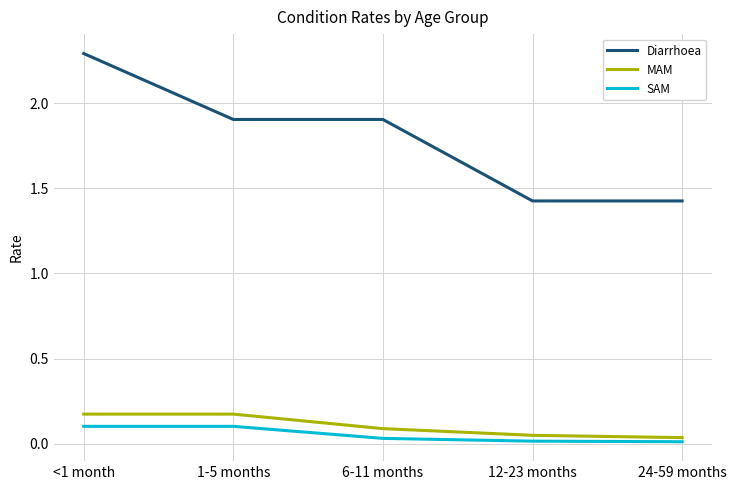

Is the value of MAM at 12-23 months greater than the value of Diarrhoea at <1 month?

No